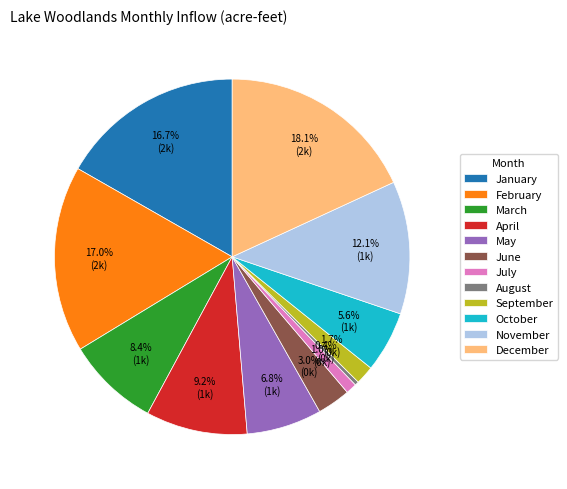

How many segments does this pie chart have?

12